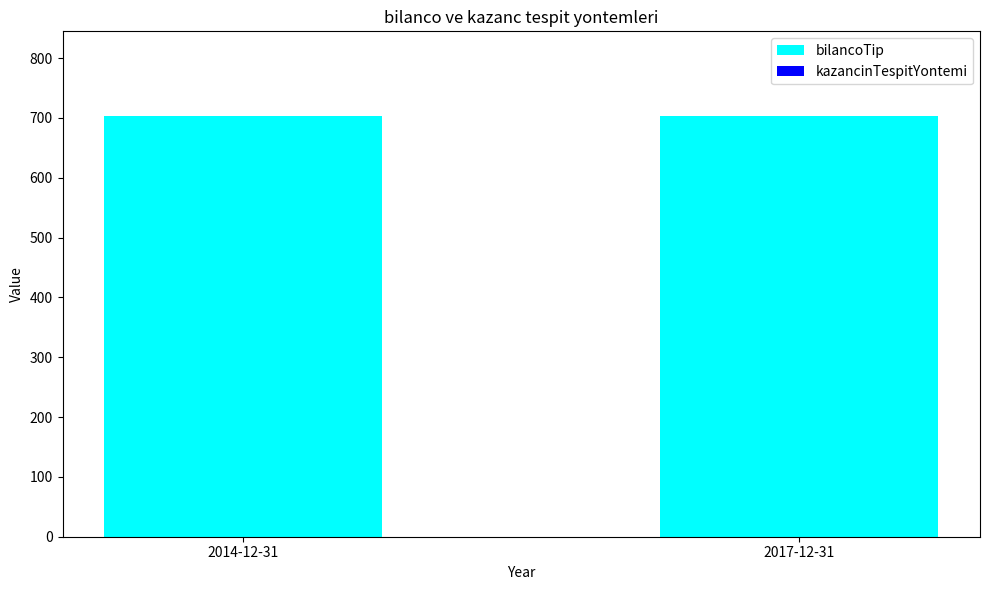

What is the maximum value for bilancoTip?

703